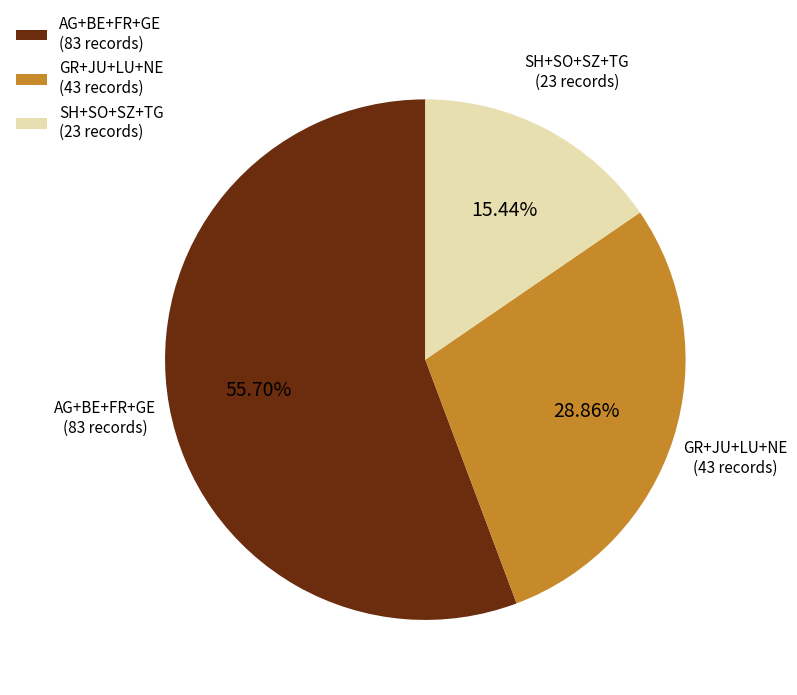

Is SH+SO+SZ+TG (23 records) the majority of the pie?

No